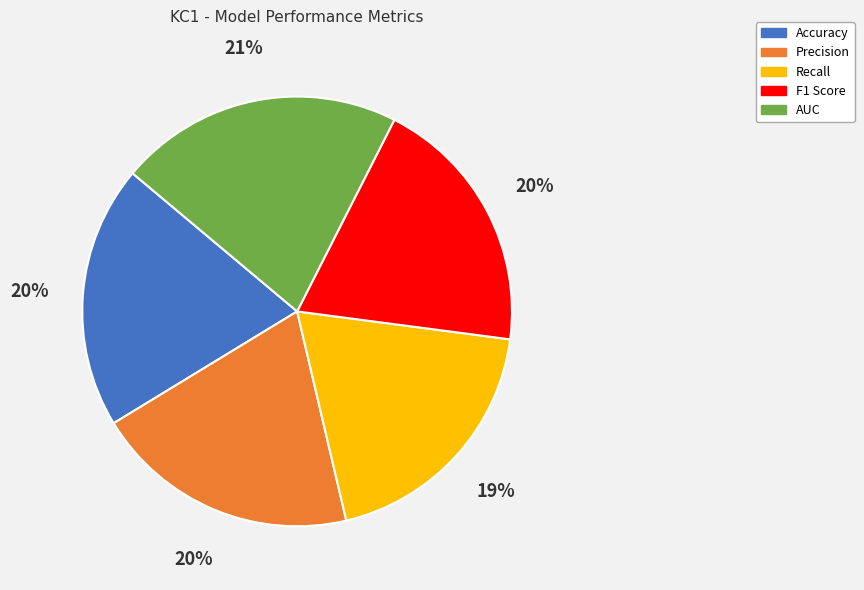

Do Recall and AUC together represent more than half of the pie?

No